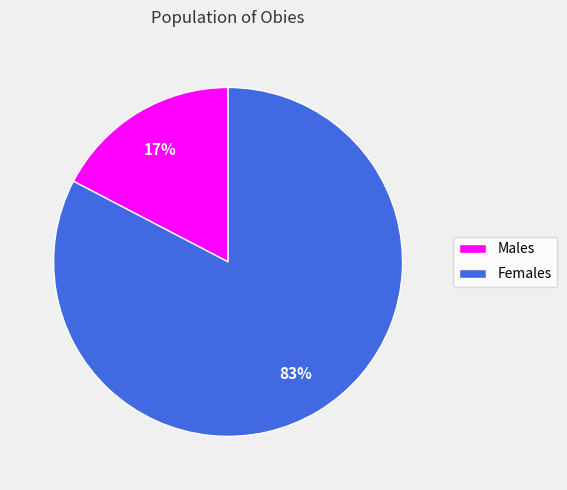

Which slice is the largest?

Females